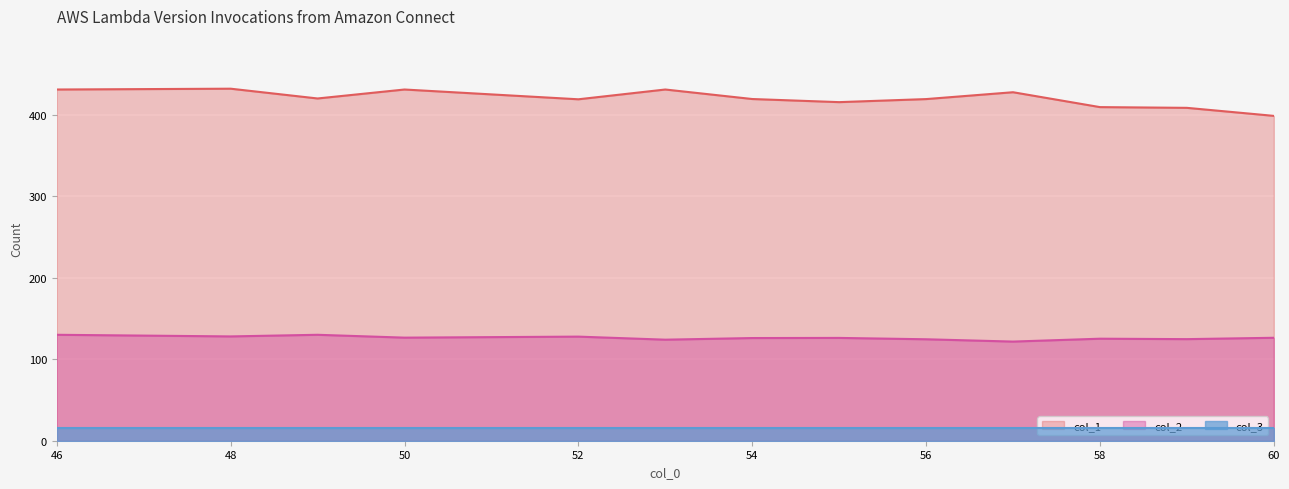

List the series in order of their peak value, lowest first.

col_3, col_2, col_1